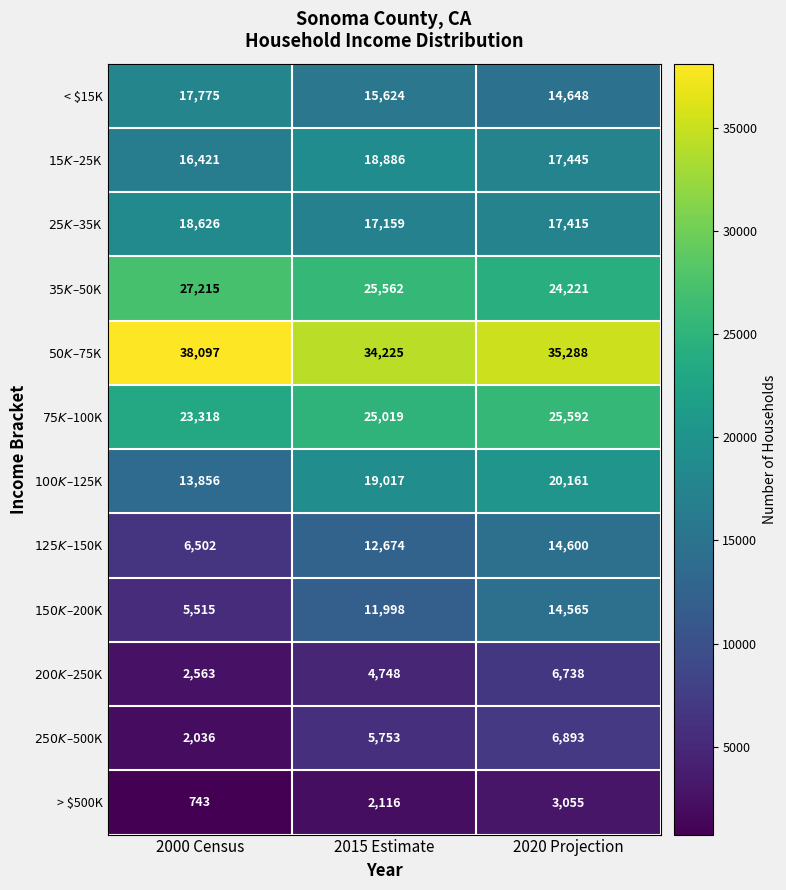

What is the average value of the > $500K series?

1971